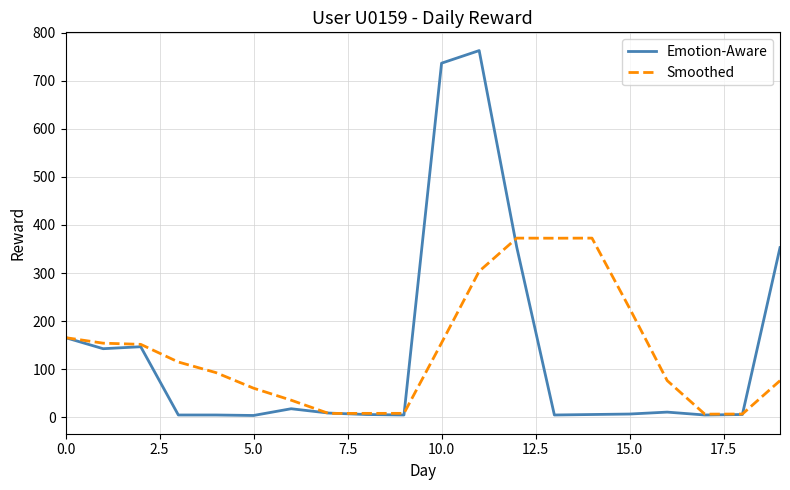

Which series has the largest range (max minus min)?

Emotion-Aware